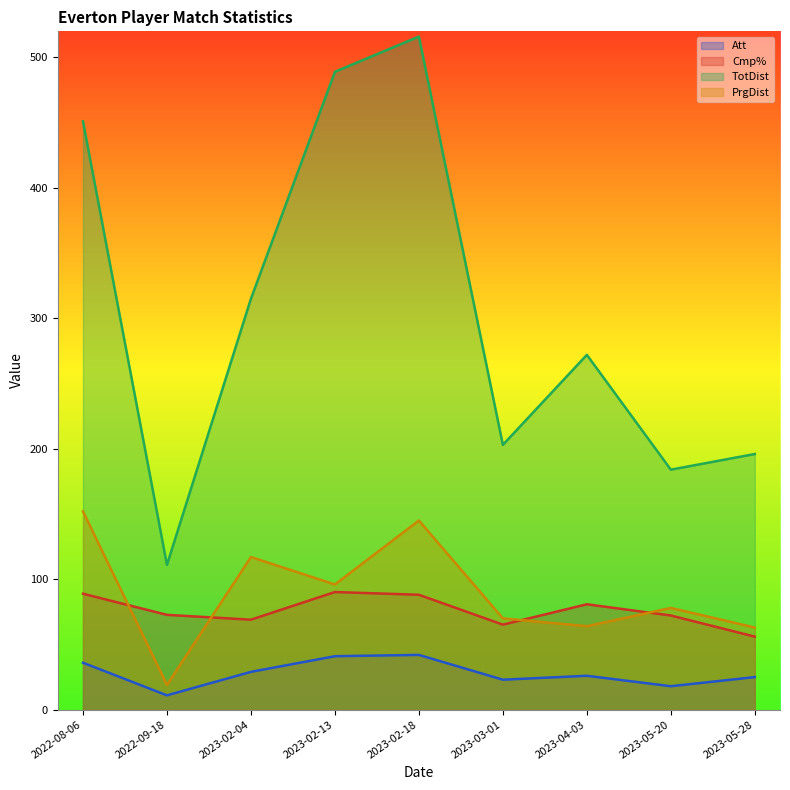

How many interior local peaks does the Att series have?

2